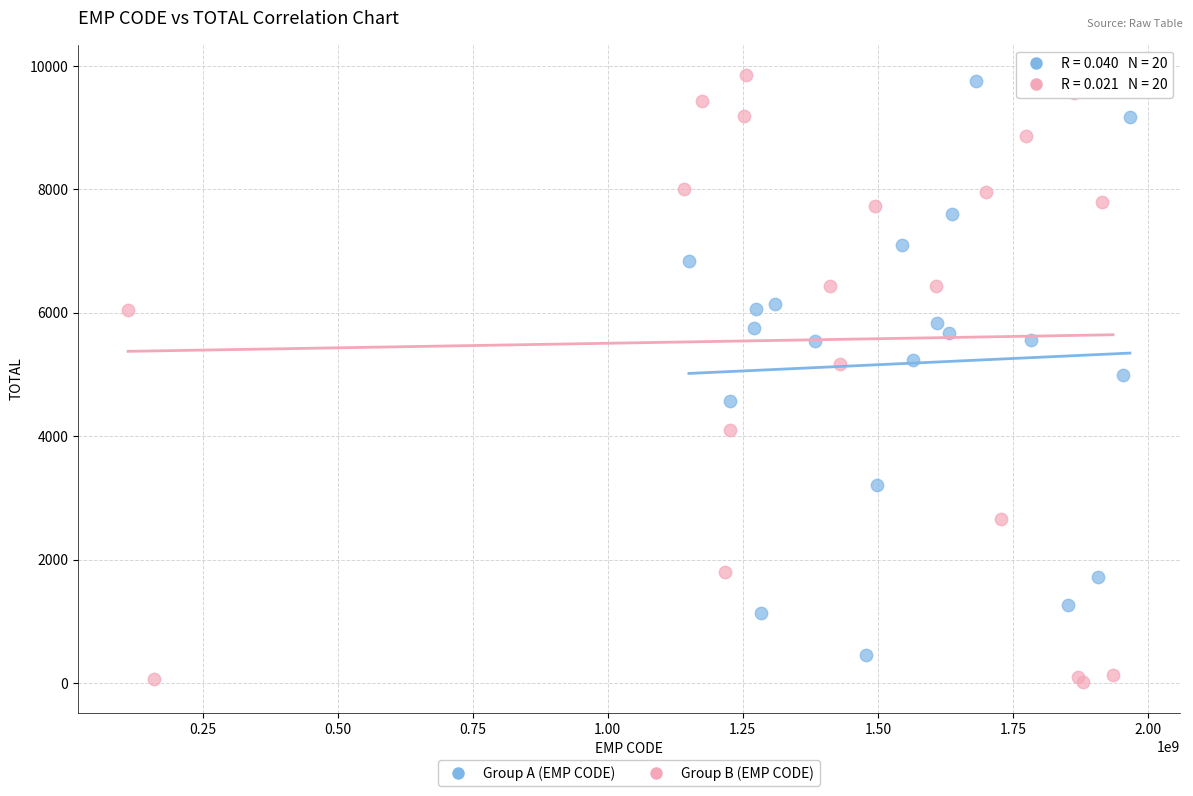

Which series has the largest Y range (max minus min)?

Group B (EMP CODE)